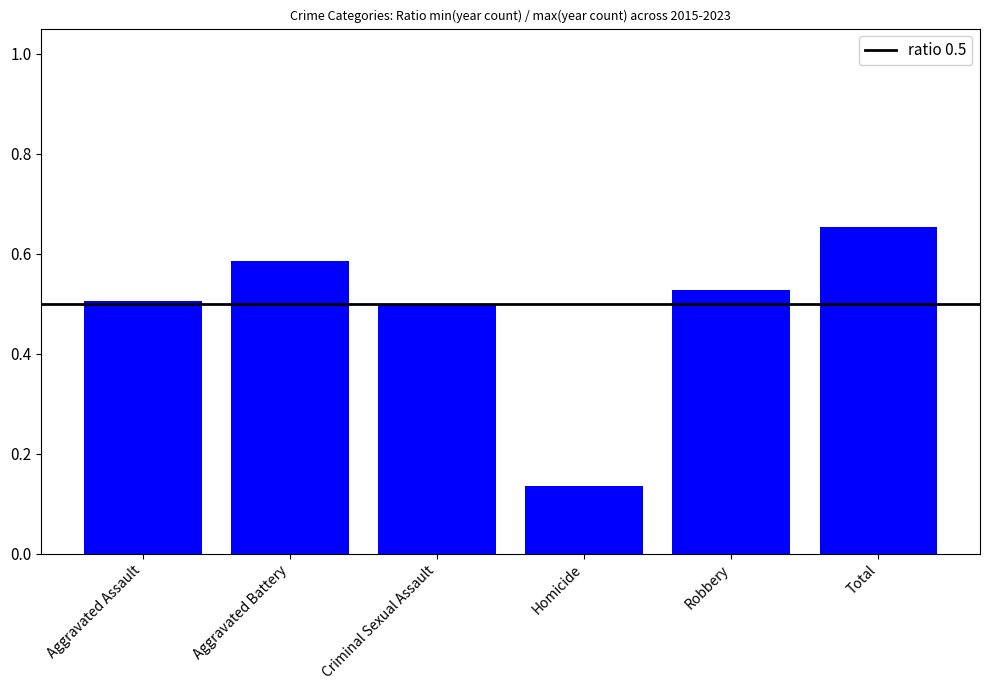

Count the values in the range 0 to 1.

6